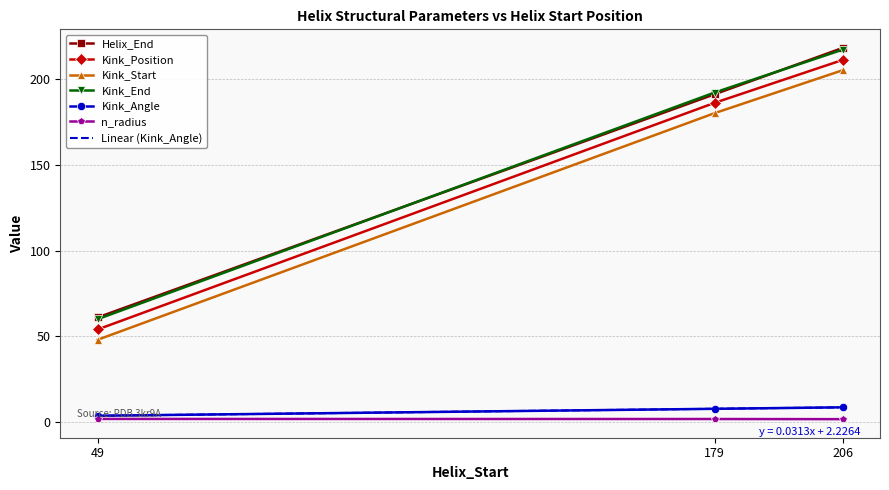

Reading right to left, list all the values displayed in this chart.

Helix_End: 218.0	191.0	61.0
Kink_Position: 211.0	186.0	54.0
Kink_Start: 205.0	180.0	48.0
Kink_End: 217.0	192.0	60.0
Kink_Angle: 8.7	7.8	3.8
n_radius: 1.8	1.9	1.9